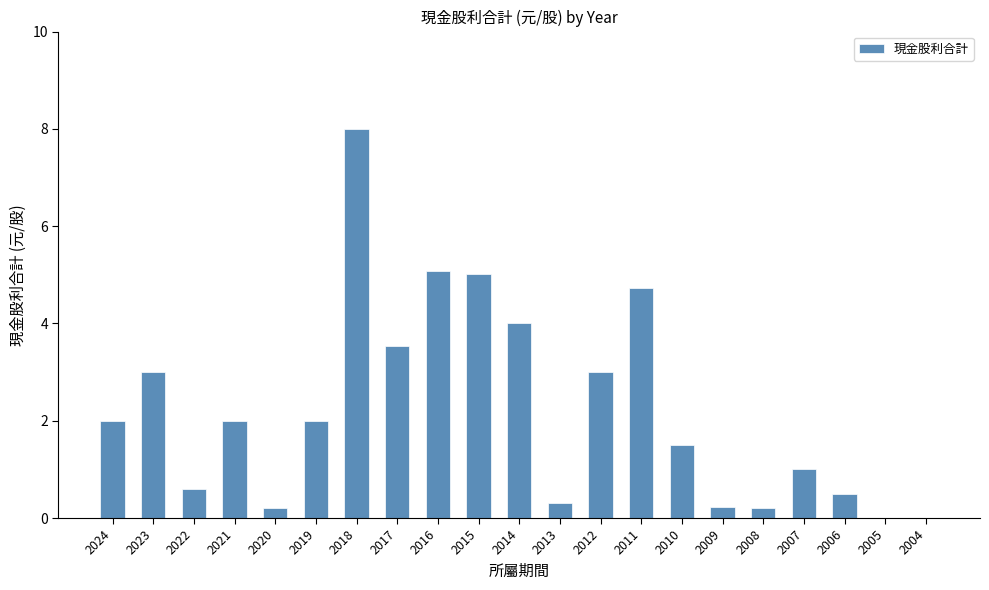

Read the value at 2015.

5.0